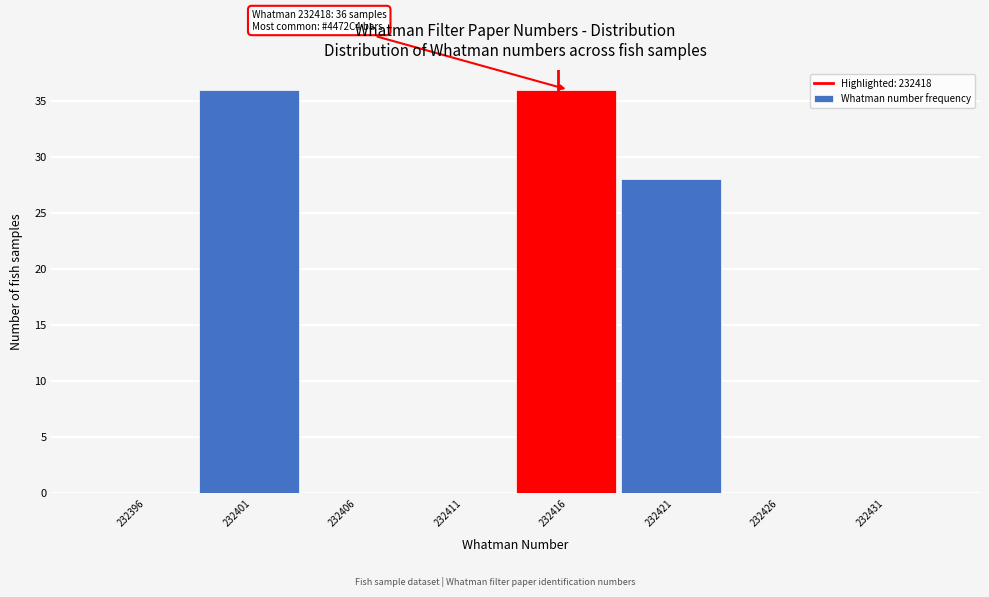

Reading left to right, list all the values displayed in this chart.

232396=0	232401=36	232406=0	232411=0	232416=36	232421=28	232426=0	232431=0